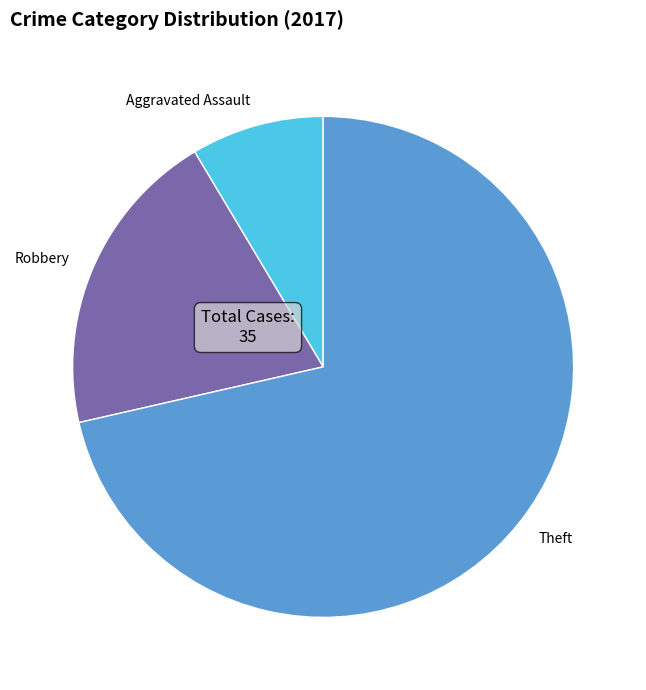

Rank the categories by value from highest to lowest.

Theft, Robbery, Aggravated Assault